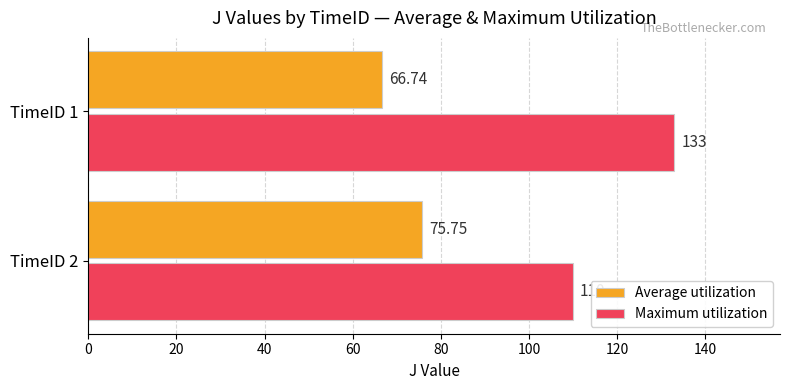

How many Maximum utilization values are between 110 and 133?

2